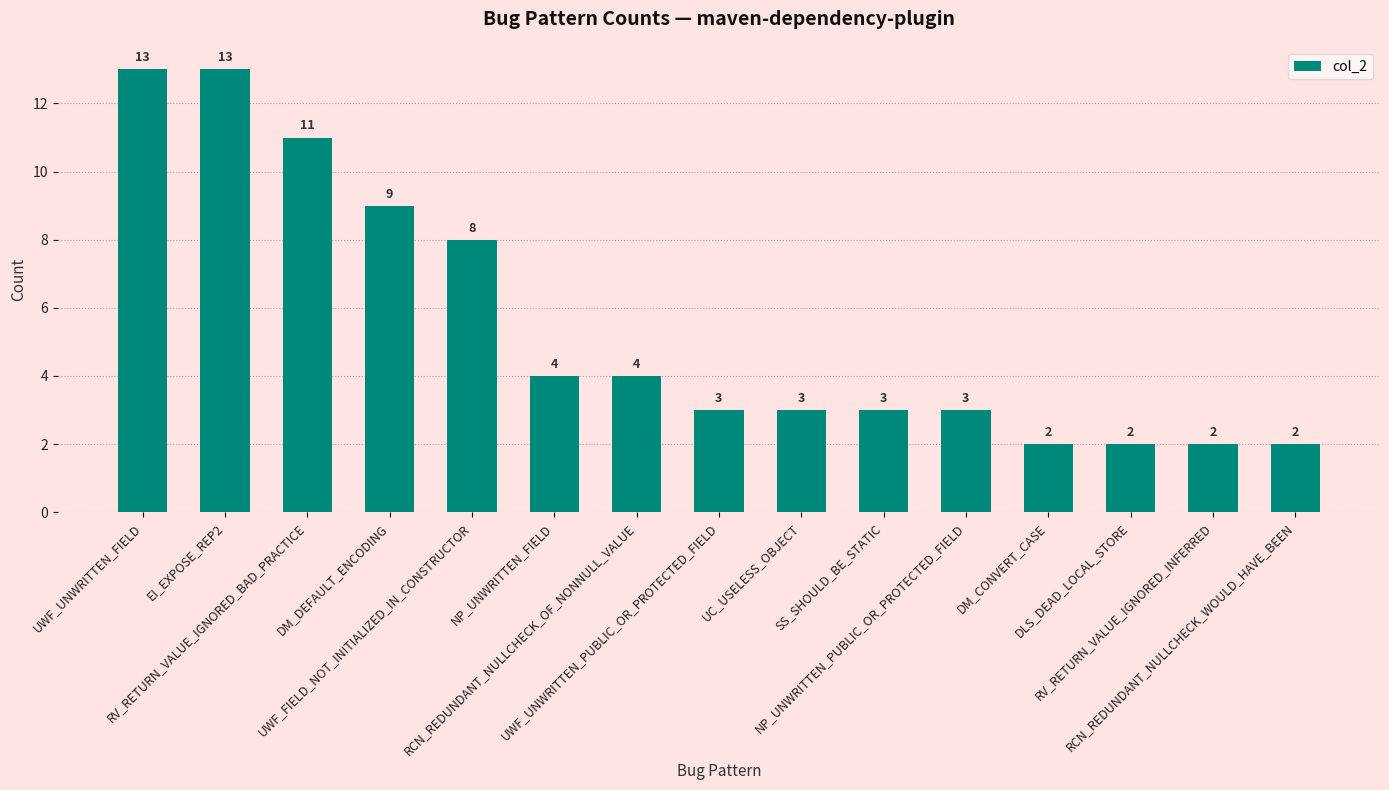

What position from the left is DM_CONVERT_CASE?

12